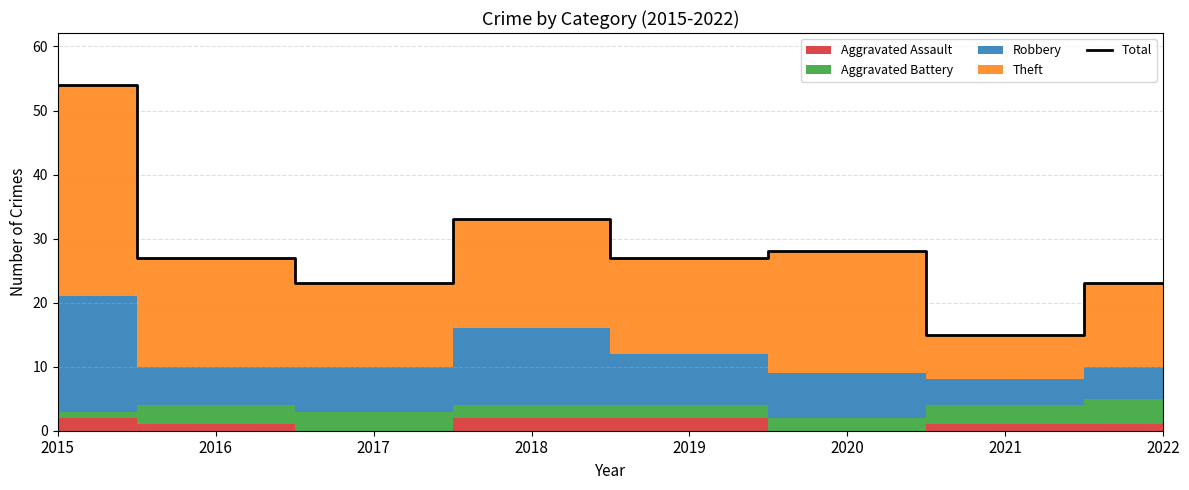

Reading left to right, what are all the values shown in this chart?

54	27	23	33	27	28	15	23